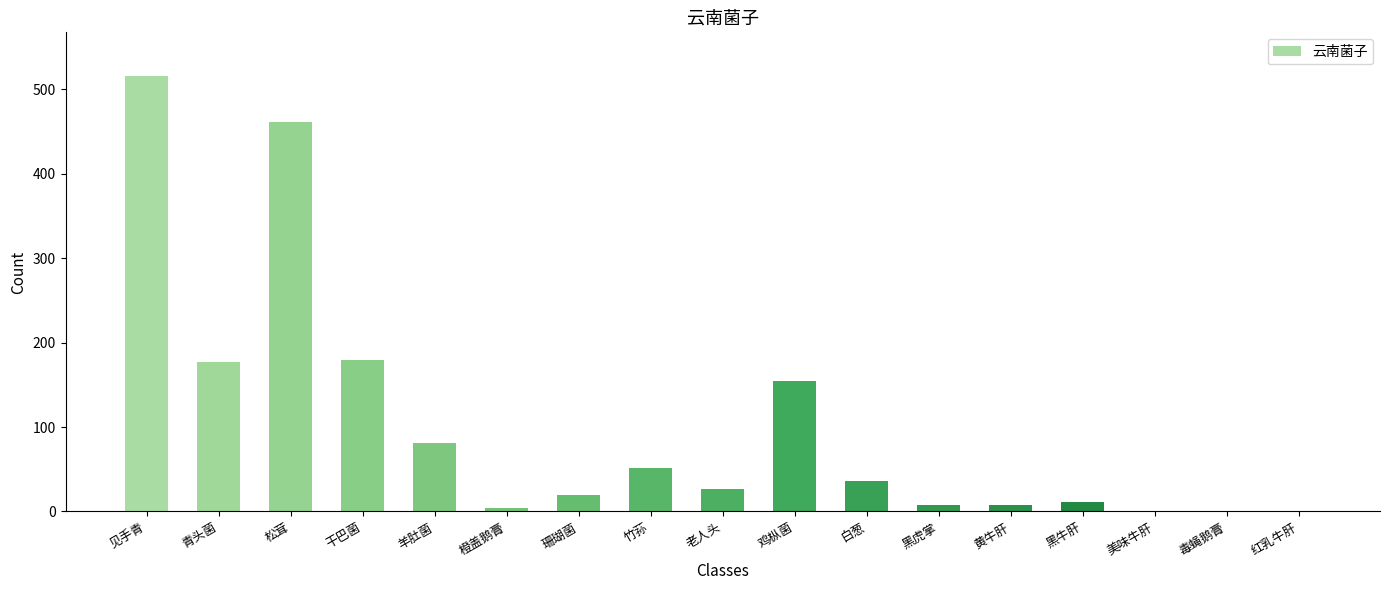

Which label corresponds to the largest value in the chart?

见手青